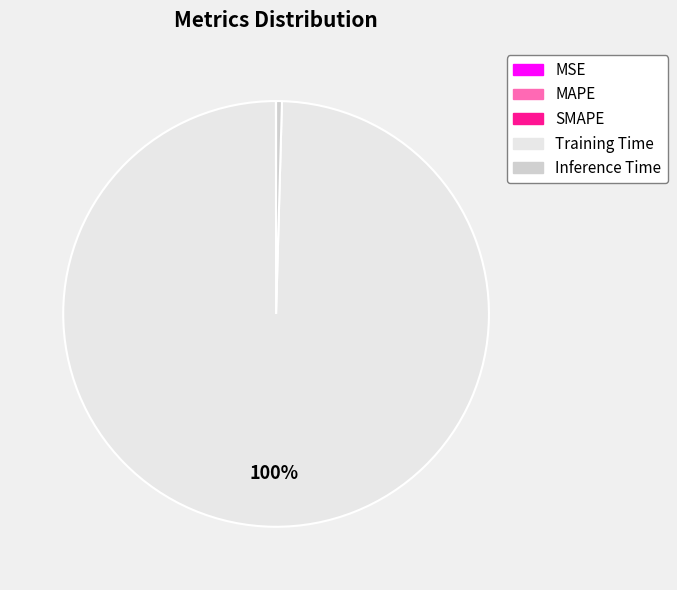

The Inference Time slice represents 0% of the pie. True or false?

True